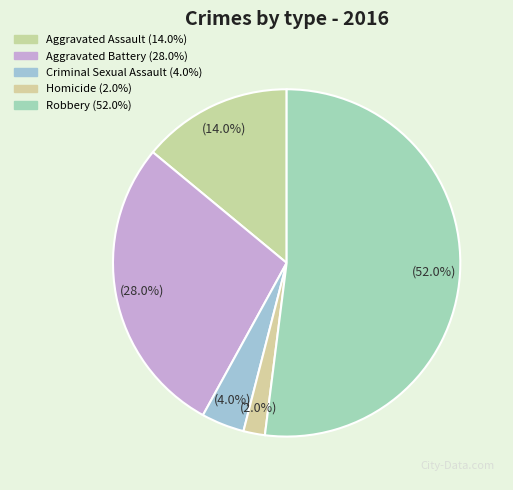

Which category has the biggest portion of the pie?

Robbery